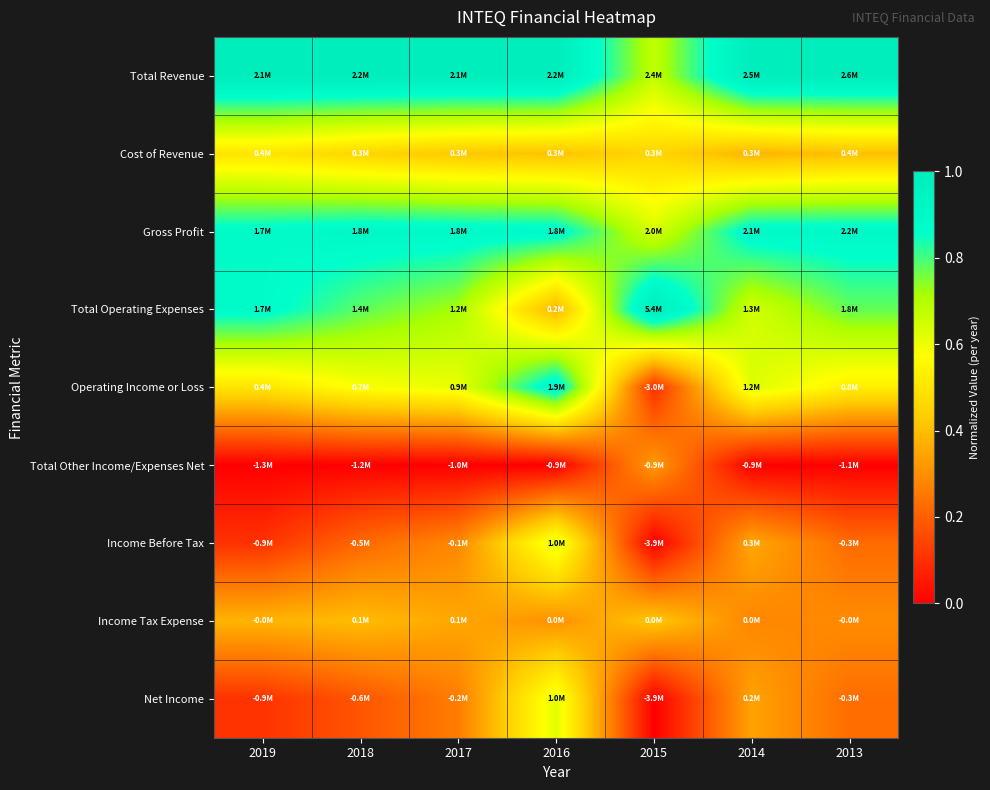

Reading left to right, transcribe all the data shown in this chart.

Total Revenue: 2019=1.0	2018=1.0	2017=1.0	2016=1.0	2015=0.7	2014=1.0	2013=1.0
Cost of Revenue: 2019=0.5	2018=0.5	2017=0.4	2016=0.4	2015=0.5	2014=0.4	2013=0.4
Gross Profit: 2019=0.9	2018=0.9	2017=0.9	2016=0.9	2015=0.6	2014=0.9	2013=0.9
Total Operating Expenses: 2019=0.9	2018=0.8	2017=0.7	2016=0.4	2015=1.0	2014=0.6	2013=0.8
Operating Income or Loss: 2019=0.5	2018=0.6	2017=0.6	2016=0.9	2015=0.1	2014=0.6	2013=0.5
Total Other Income/Expenses Net: 2019=0.0	2018=0.0	2017=0.0	2016=0.0	2015=0.3	2014=0.0	2013=0.0
Income Before Tax: 2019=0.1	2018=0.2	2017=0.3	2016=0.6	2015=0.0	2014=0.4	2013=0.2
Income Tax Expense: 2019=0.4	2018=0.4	2017=0.4	2016=0.3	2015=0.4	2014=0.3	2013=0.3
Net Income: 2019=0.1	2018=0.2	2017=0.3	2016=0.6	2015=0.0	2014=0.3	2013=0.2